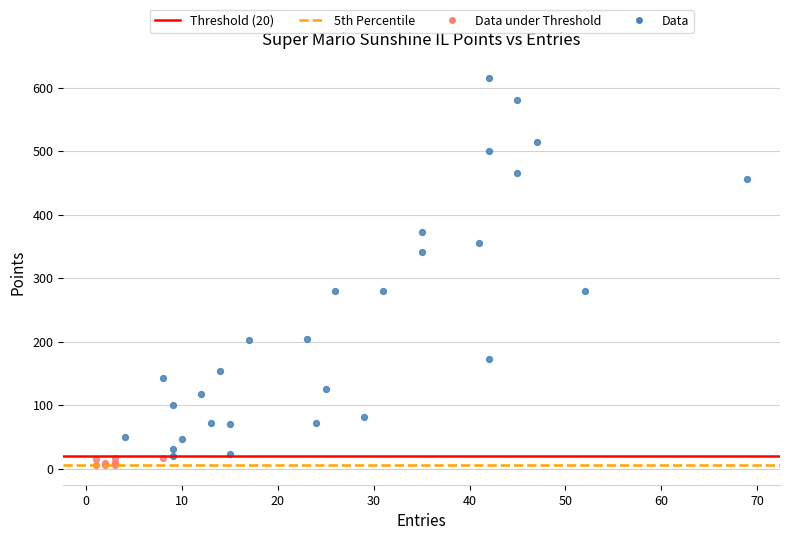

Which series contains the highest Y value?

Data